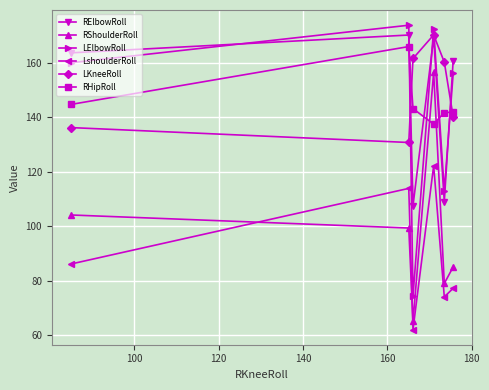

What is the greatest value displayed?

173.8